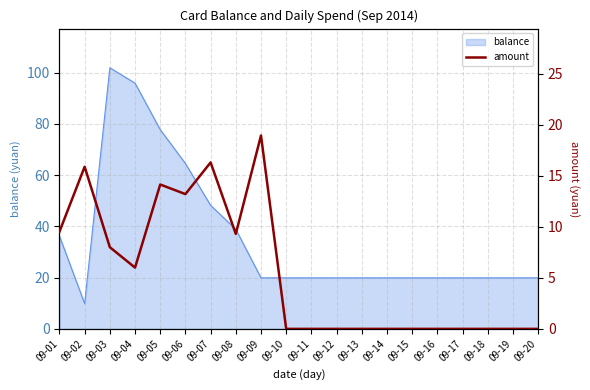

Between 09-13 and 09-20, which is larger?

09-13